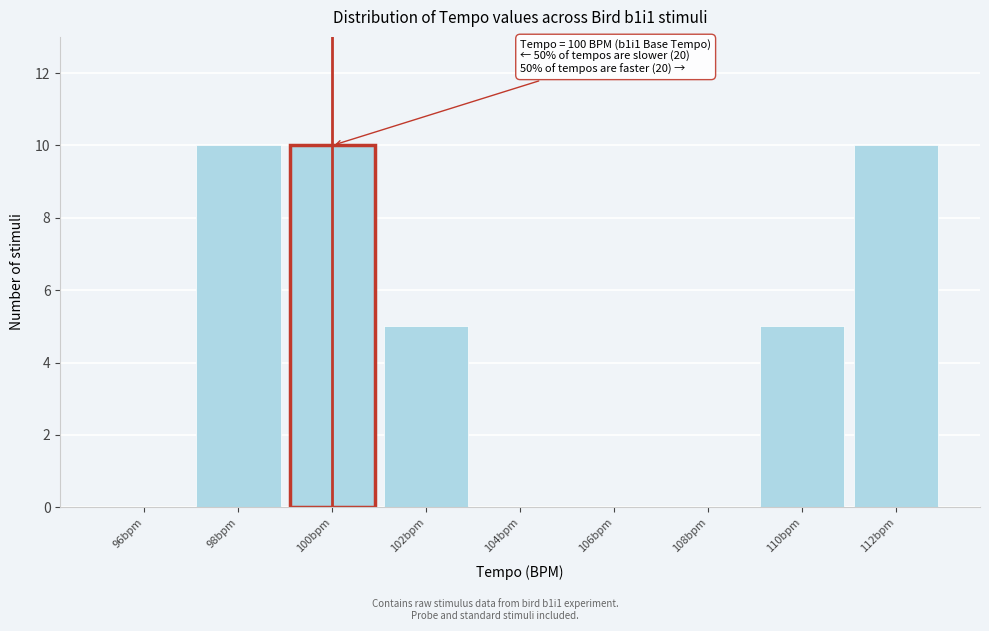

Reading left to right, list all the values displayed in this chart.

96bpm=0	98bpm=10	100bpm=10	102bpm=5	104bpm=0	106bpm=0	108bpm=0	110bpm=5	112bpm=10